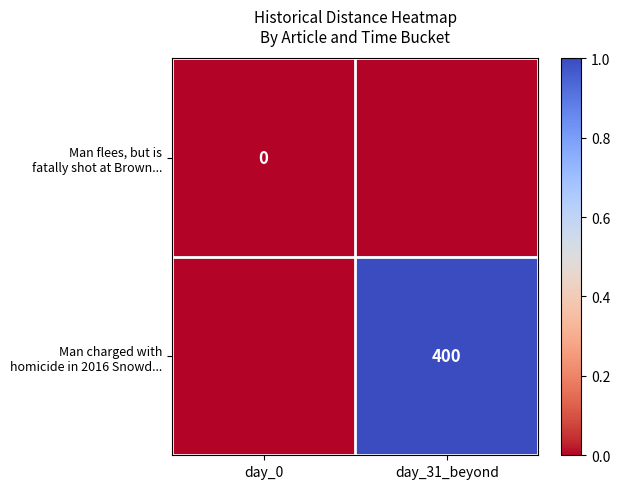

What is the greatest value displayed?

400